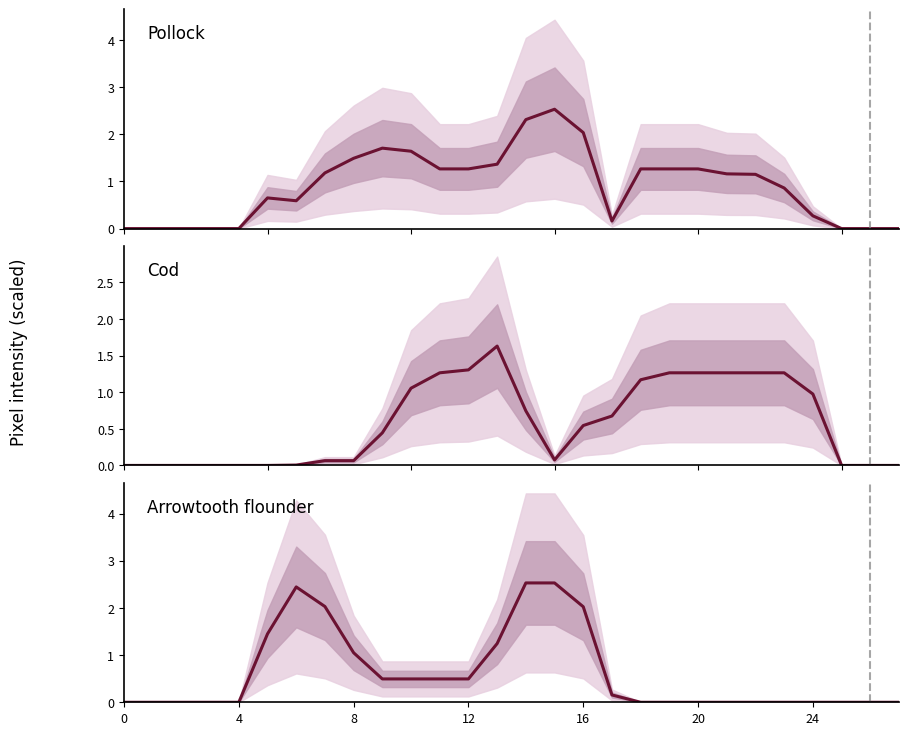

How many positive values does the Cod series have?

19